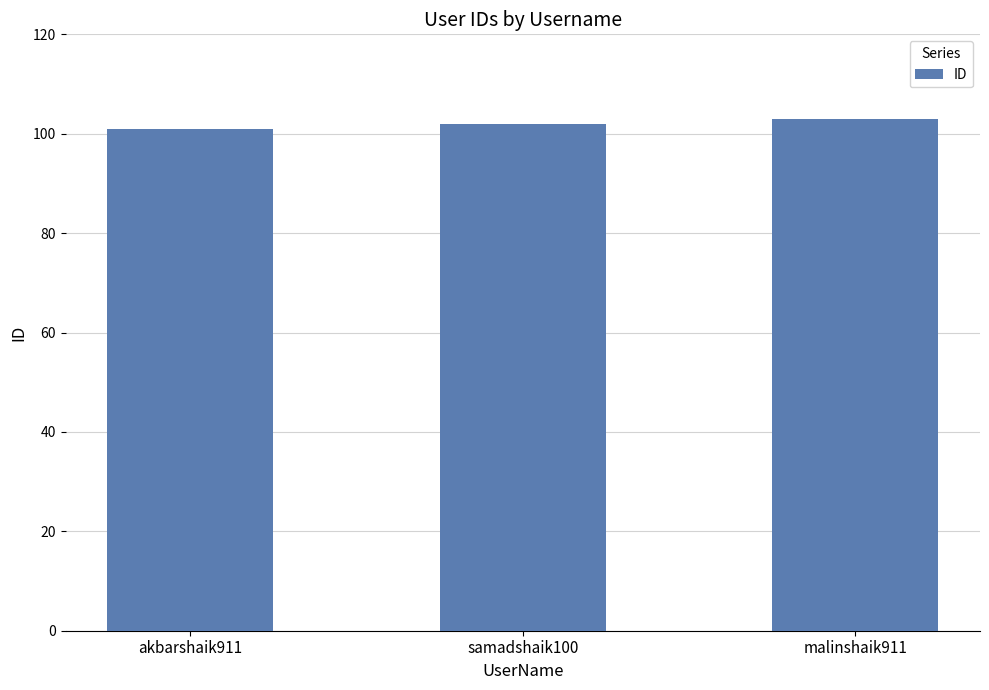

Is it true that the value at malinshaik911 is 103?

True